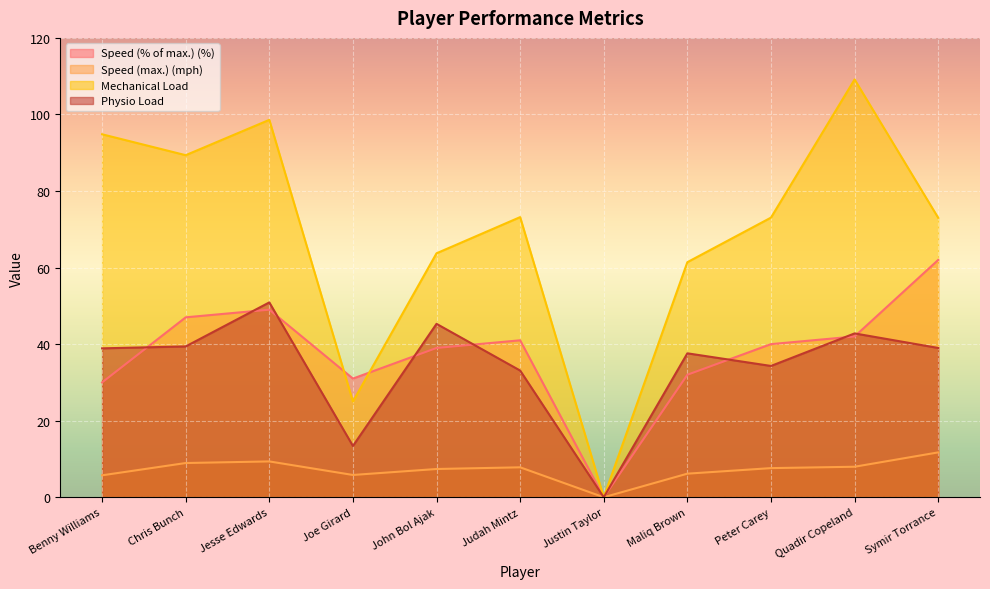

At which label is Mechanical Load closest to 54?

Maliq Brown